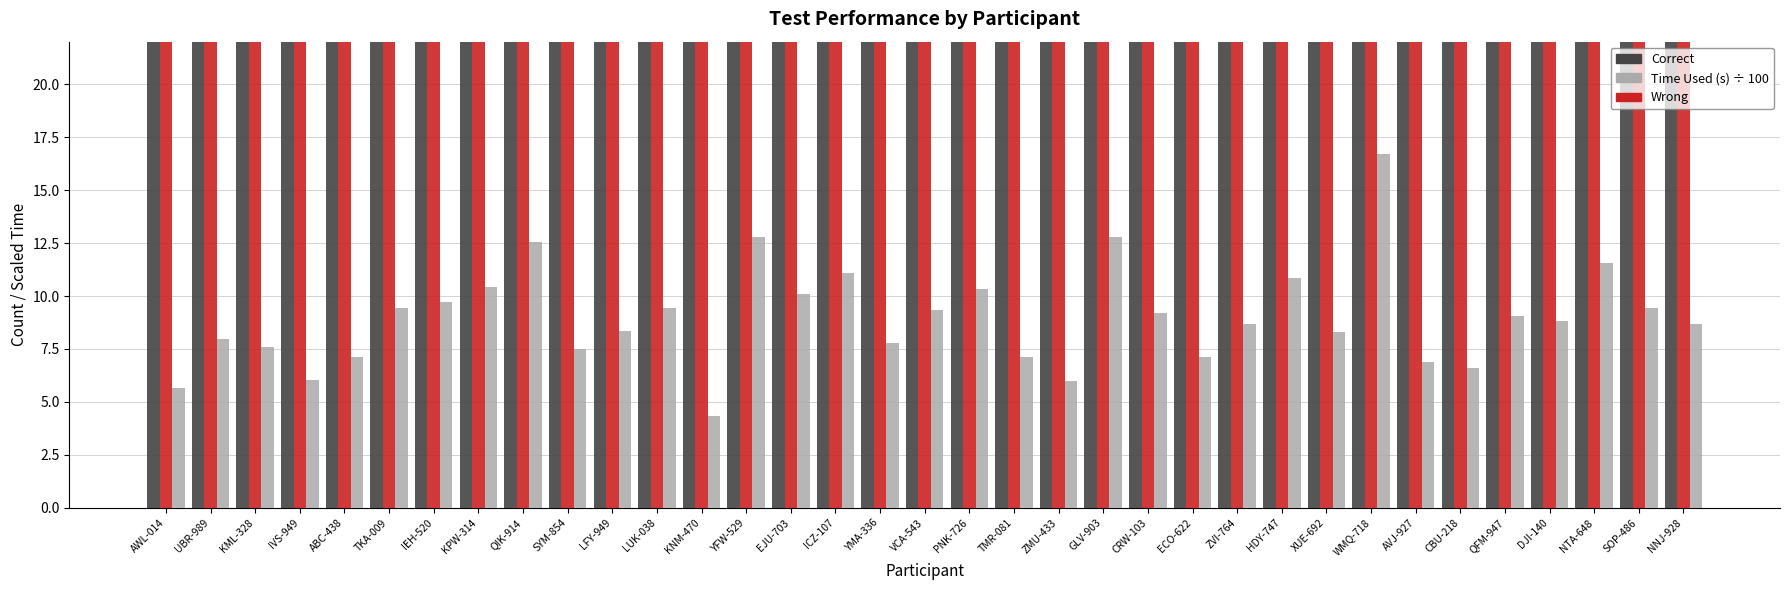

What is the maximum value shown in the chart?

40.0